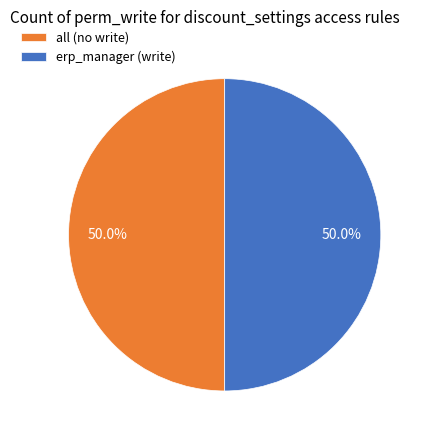

What is the ratio of the value at all (no write) to the value at erp_manager (write)?

1.0